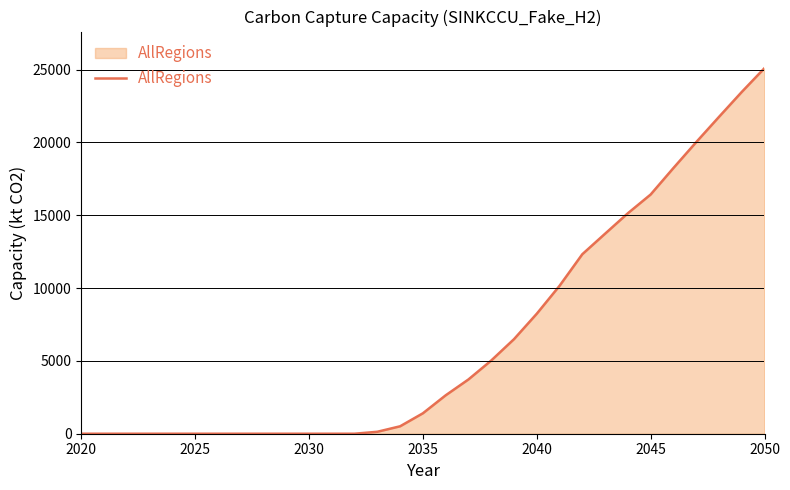

What is the maximum value shown in the chart?

25100.6